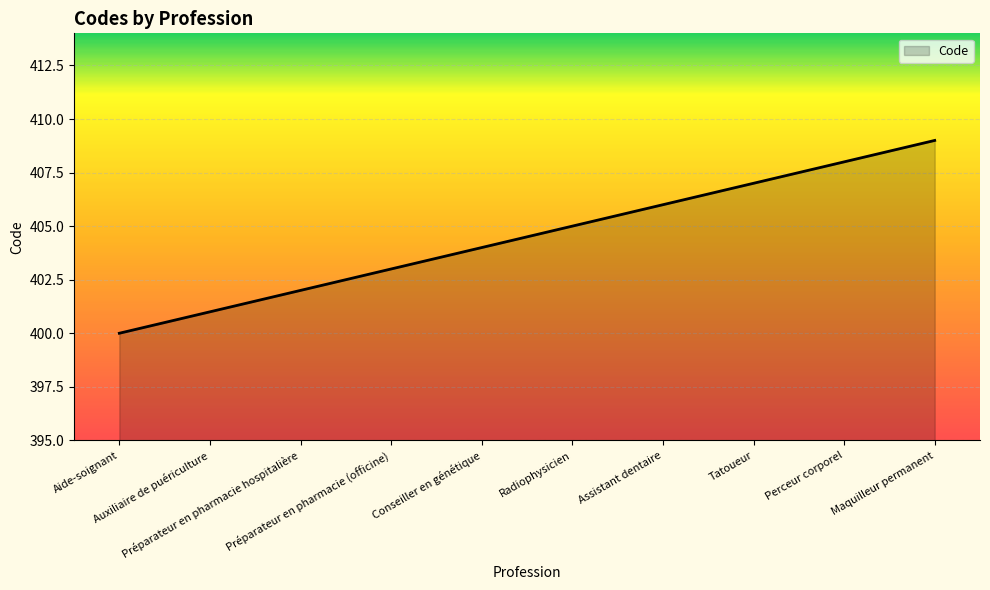

Reading left to right, what are all the values shown in this chart?

400	401	402	403	404	405	406	407	408	409